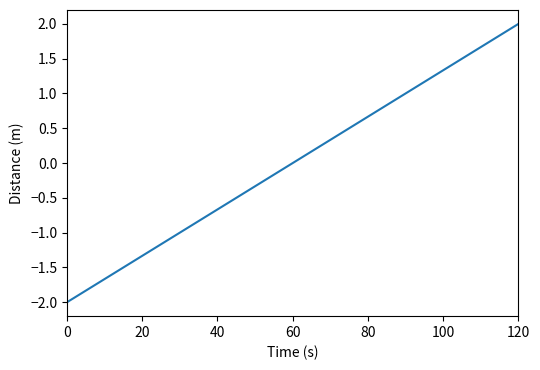

The chart shows a value of -0.5 at 25. True or false?

False